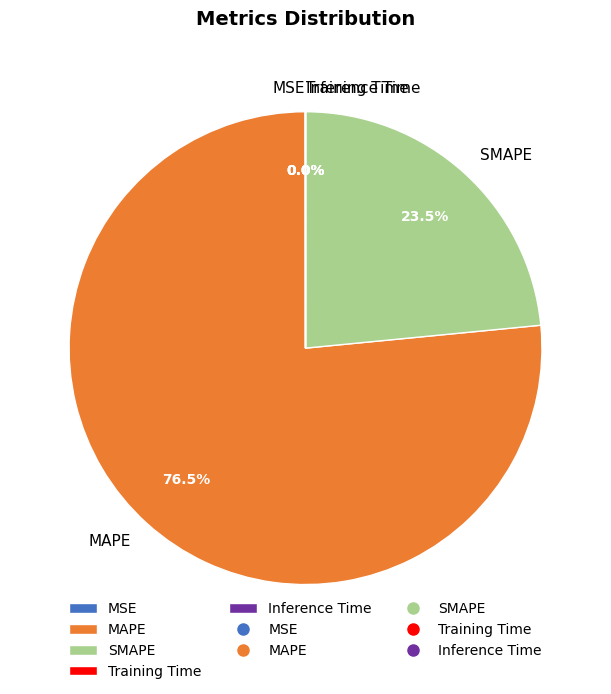

What is the ratio of the value at MAPE to the value at SMAPE?

3.3